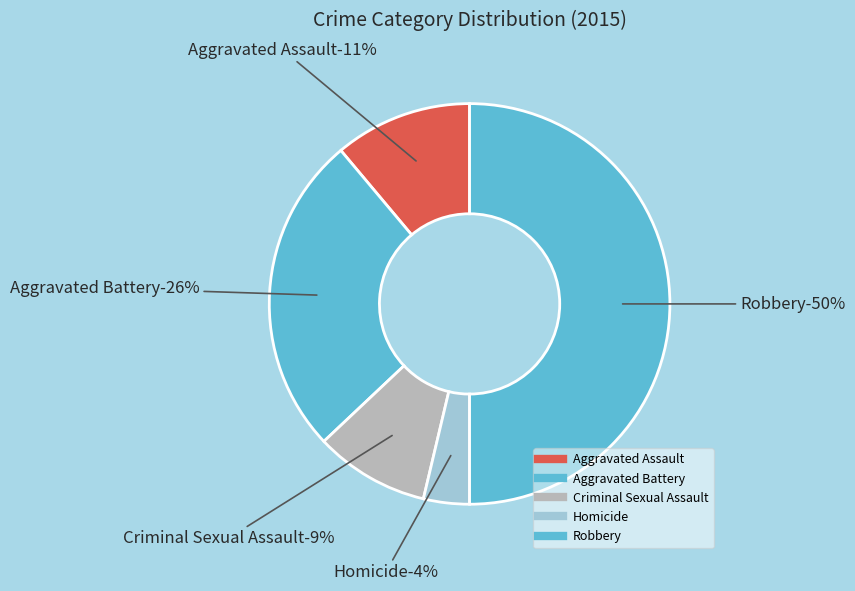

Is Aggravated Battery the majority of the pie?

No